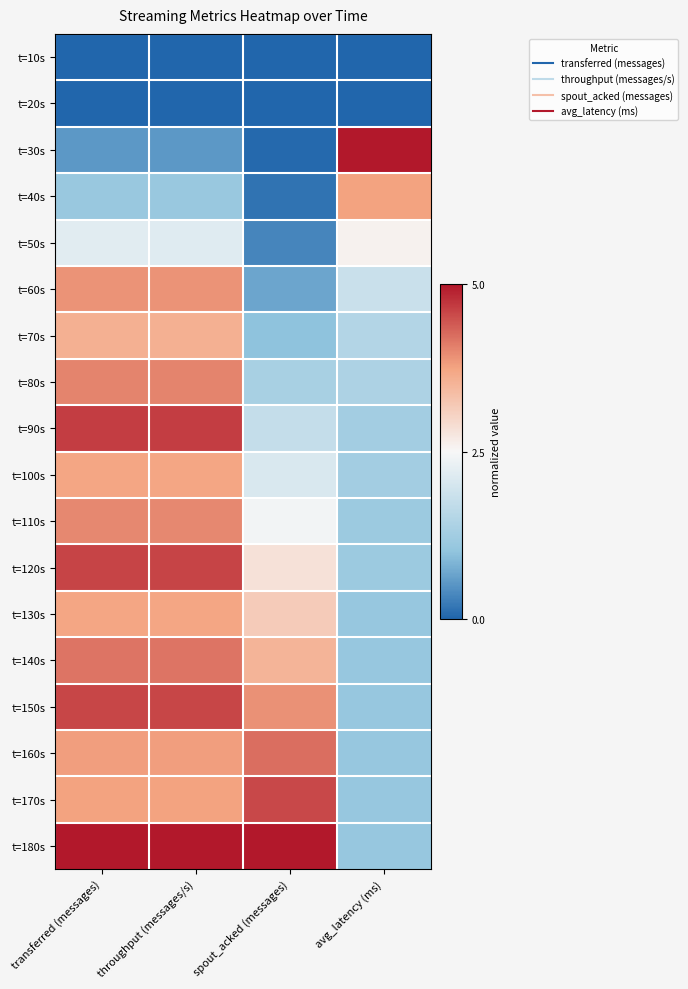

Which category has the highest value across all series?

avg_latency (ms)